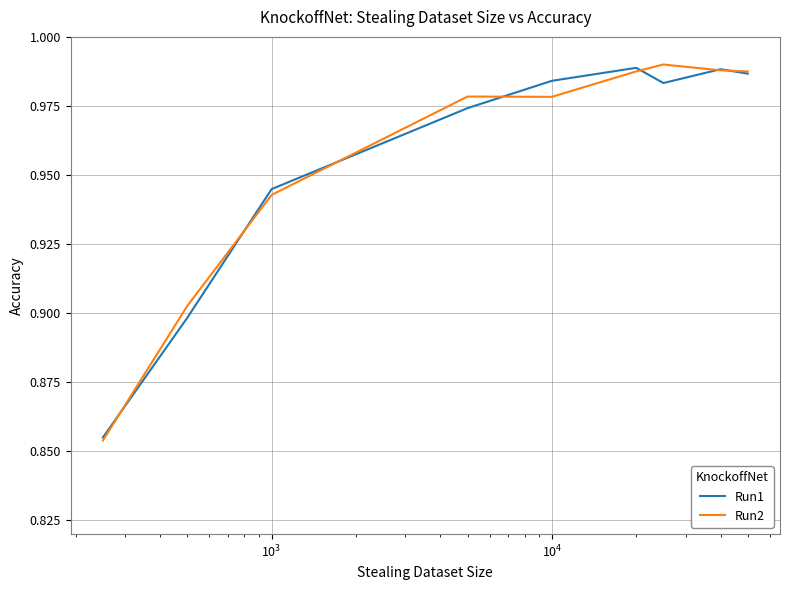

What are all the series names shown in the legend?

Run1, Run2